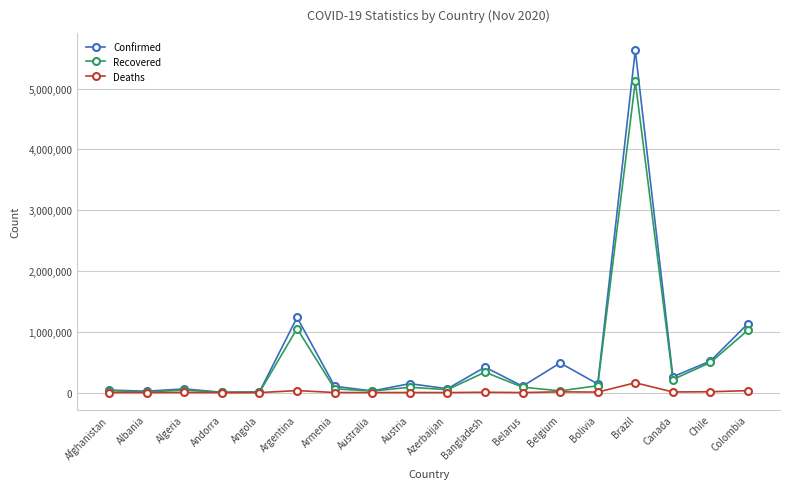

At which label does Recovered first exceed 88273?

Argentina